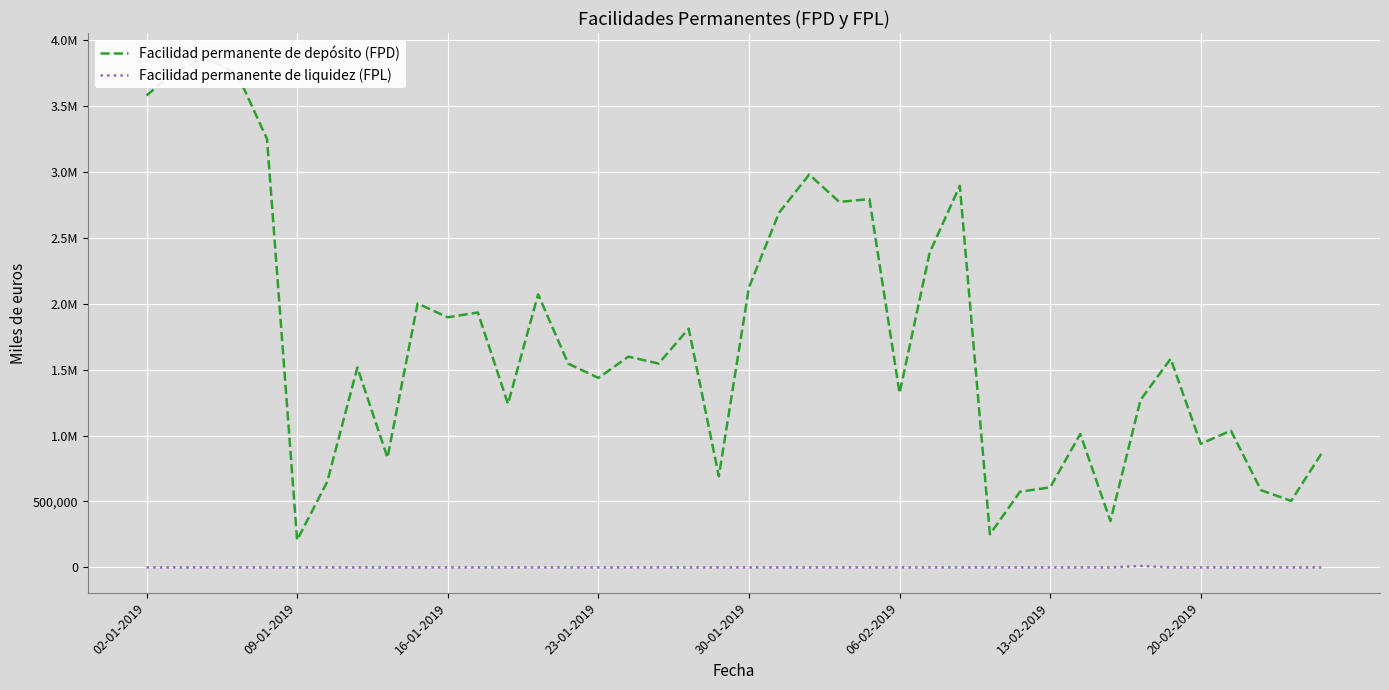

How many interior local peaks does the Facilidad permanente de depósito (FPD) series have?

13